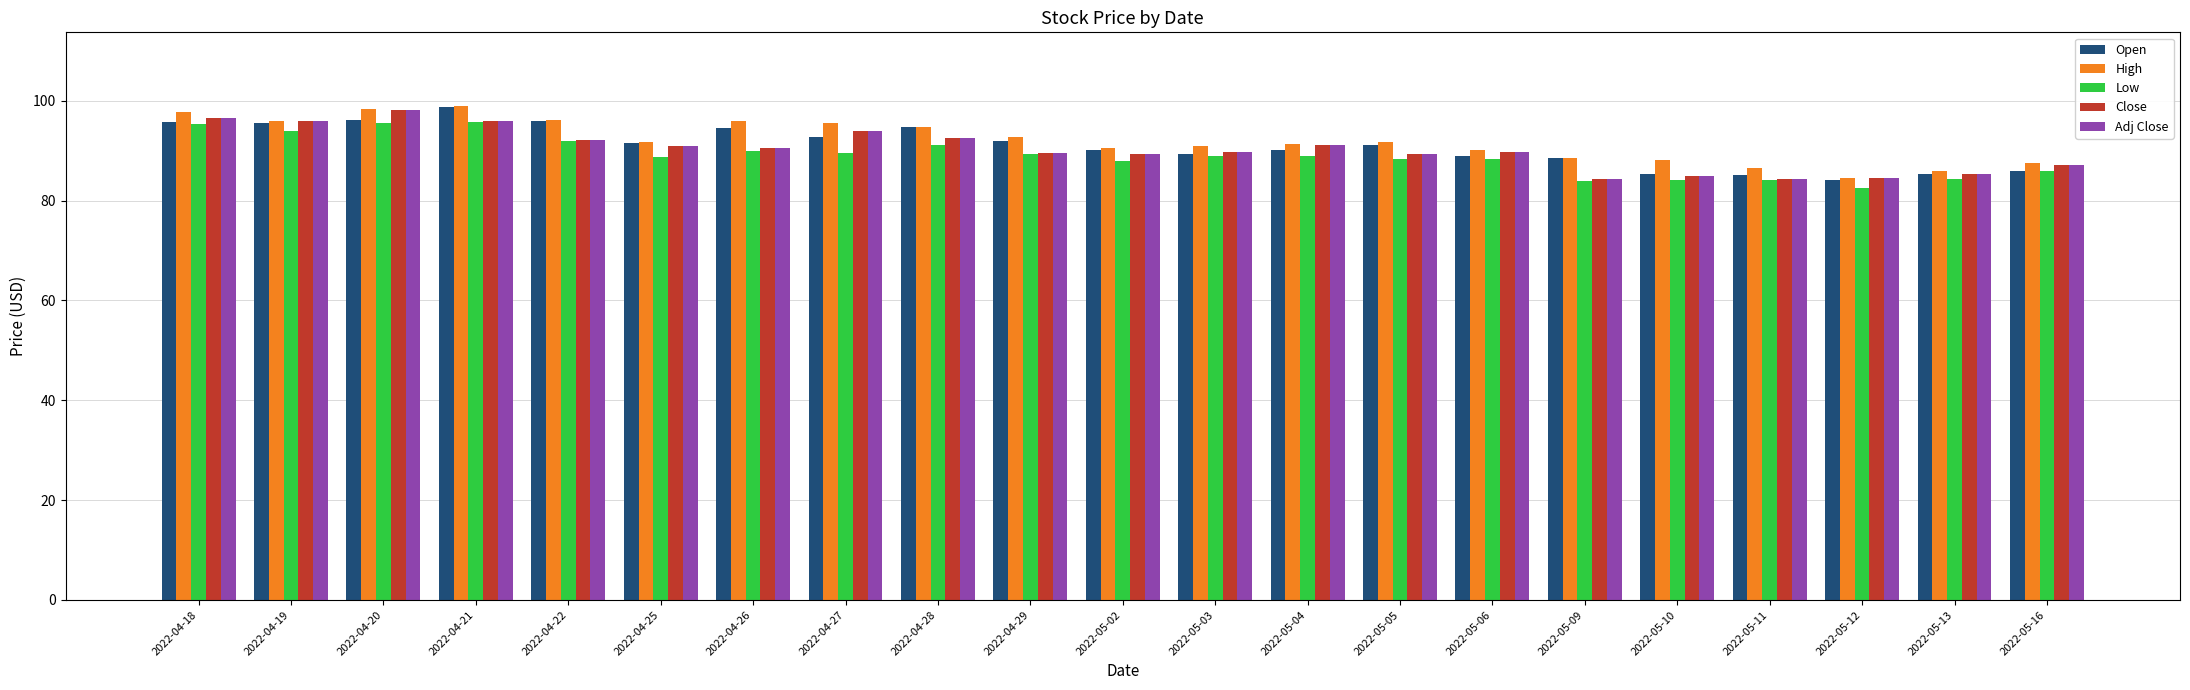

What is the total value across all series at 2022-05-10?

427.4